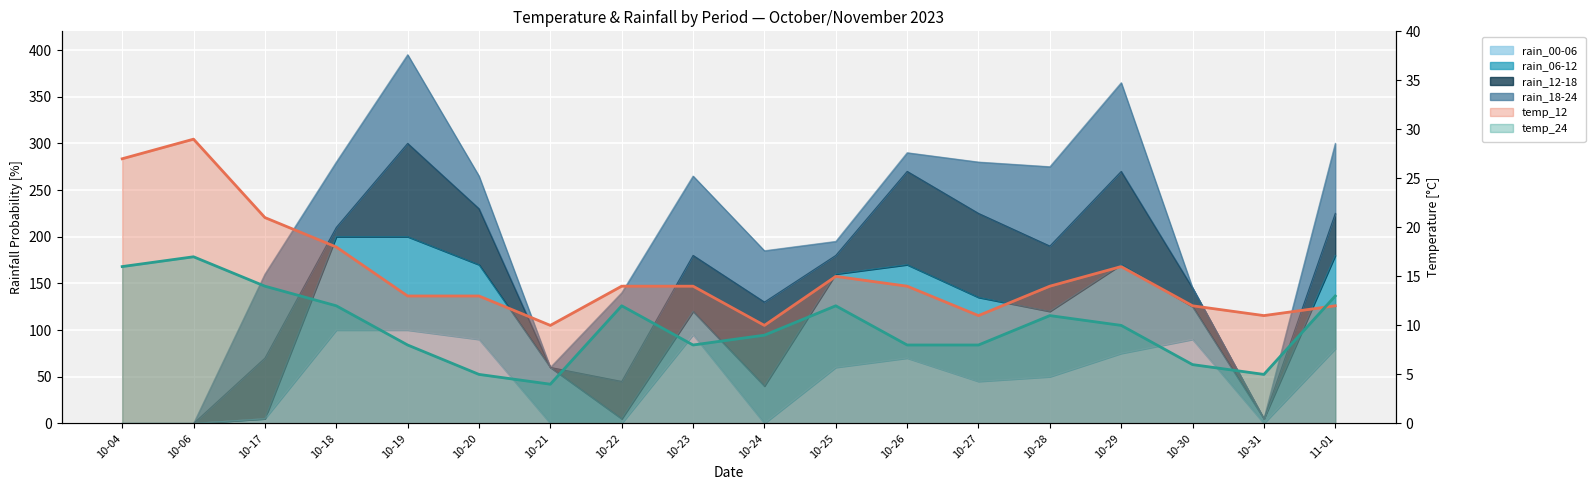

How many interior local peaks does the temp_24 series have?

4